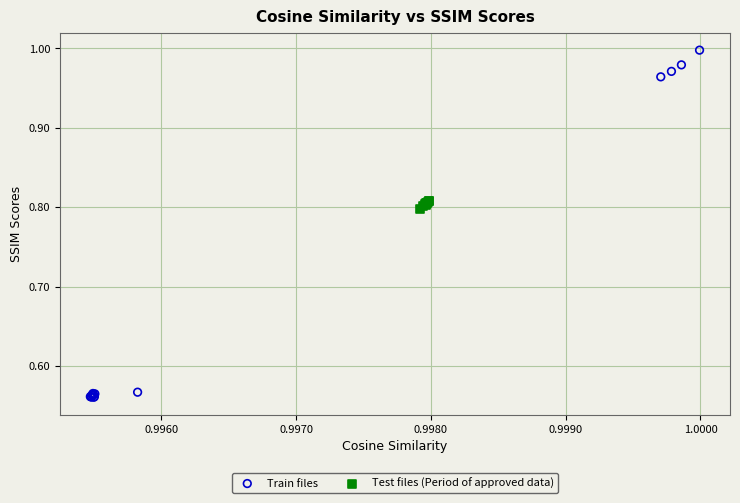

What are all the series names shown in the legend?

Train files, Test files (Period of approved data)